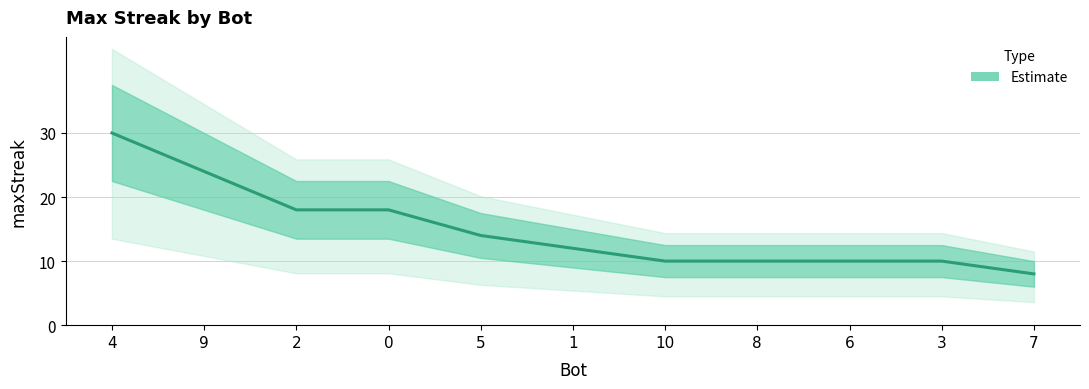

Does the chart have visible grid lines?

Yes